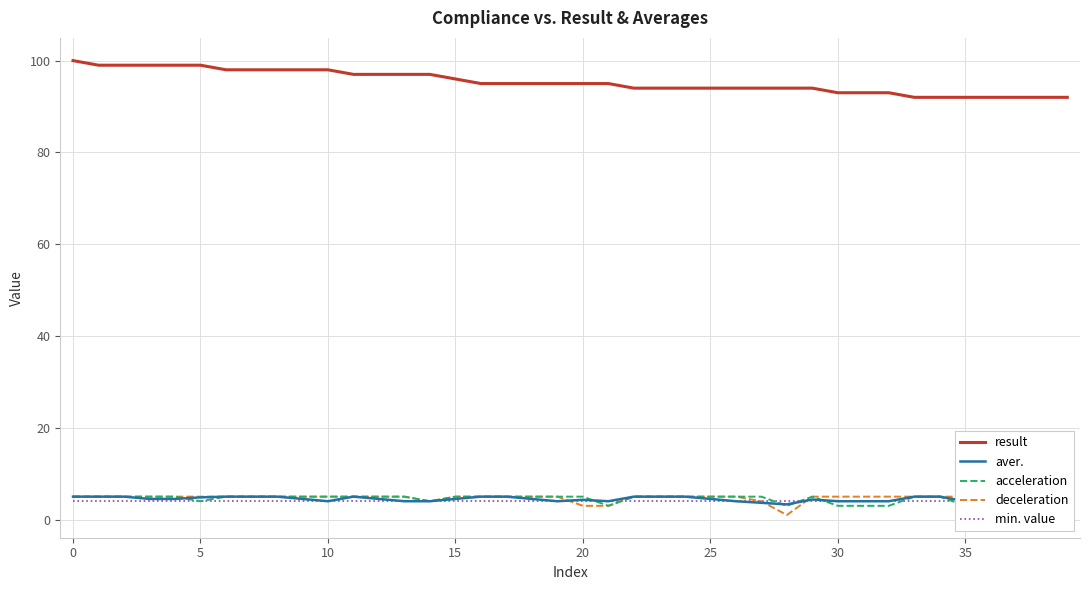

What is the maximum value for result?

100